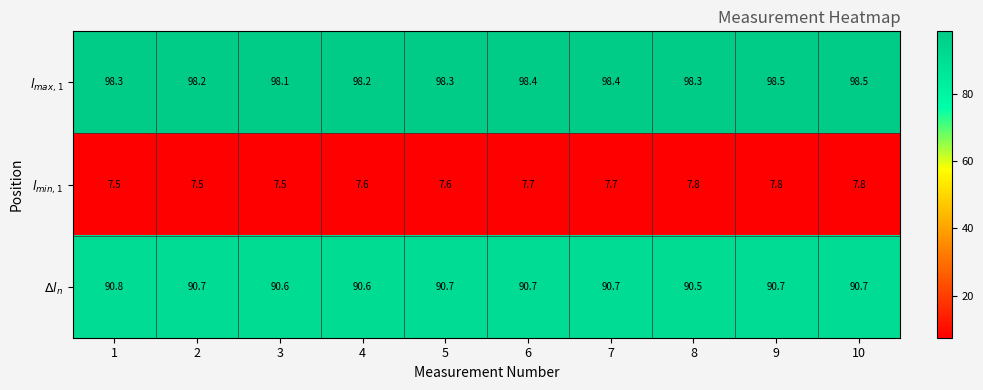

What is the total value across all series at 3?

196.2